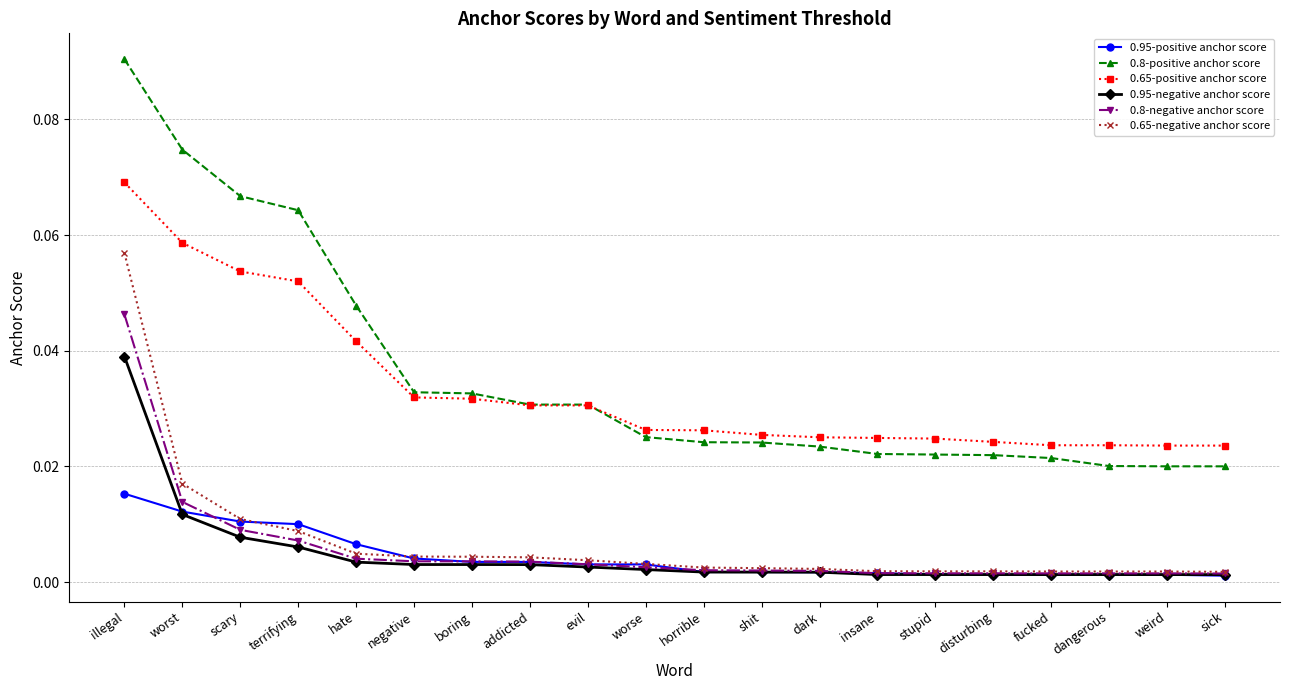

True or false: 0.95-negative anchor score and 0.65-positive anchor score cross at least once.

False